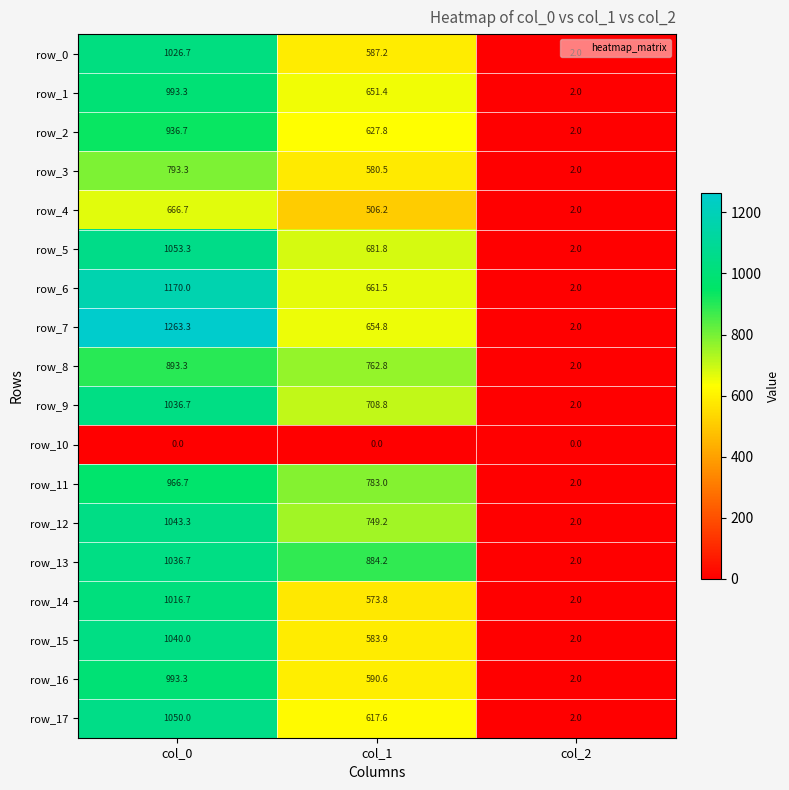

What is the average value of the row_3 series?

458.6